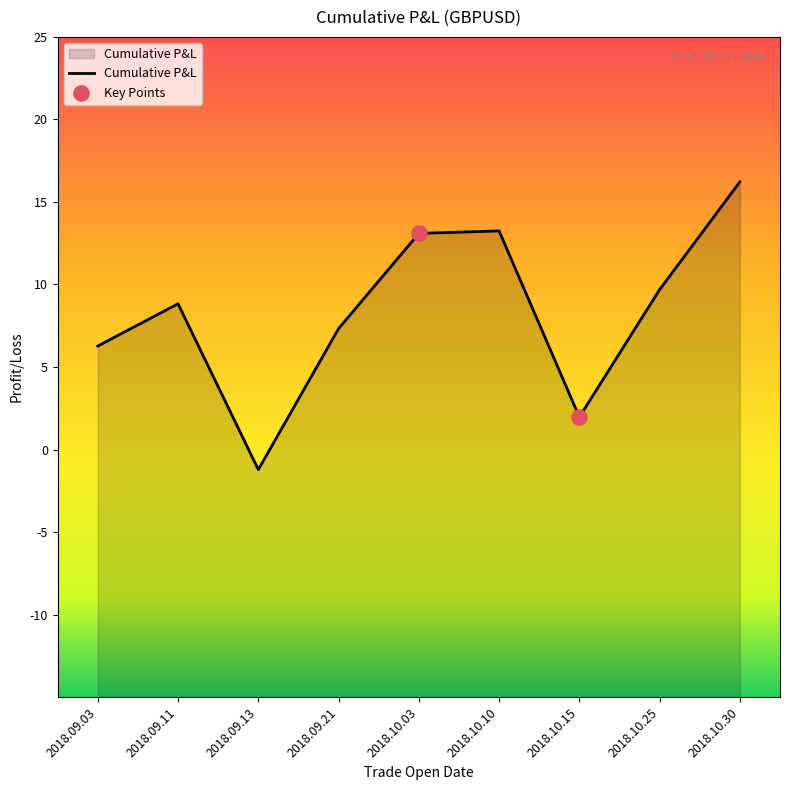

Between 2018.10.30 and 2018.10.10, which is larger?

2018.10.30